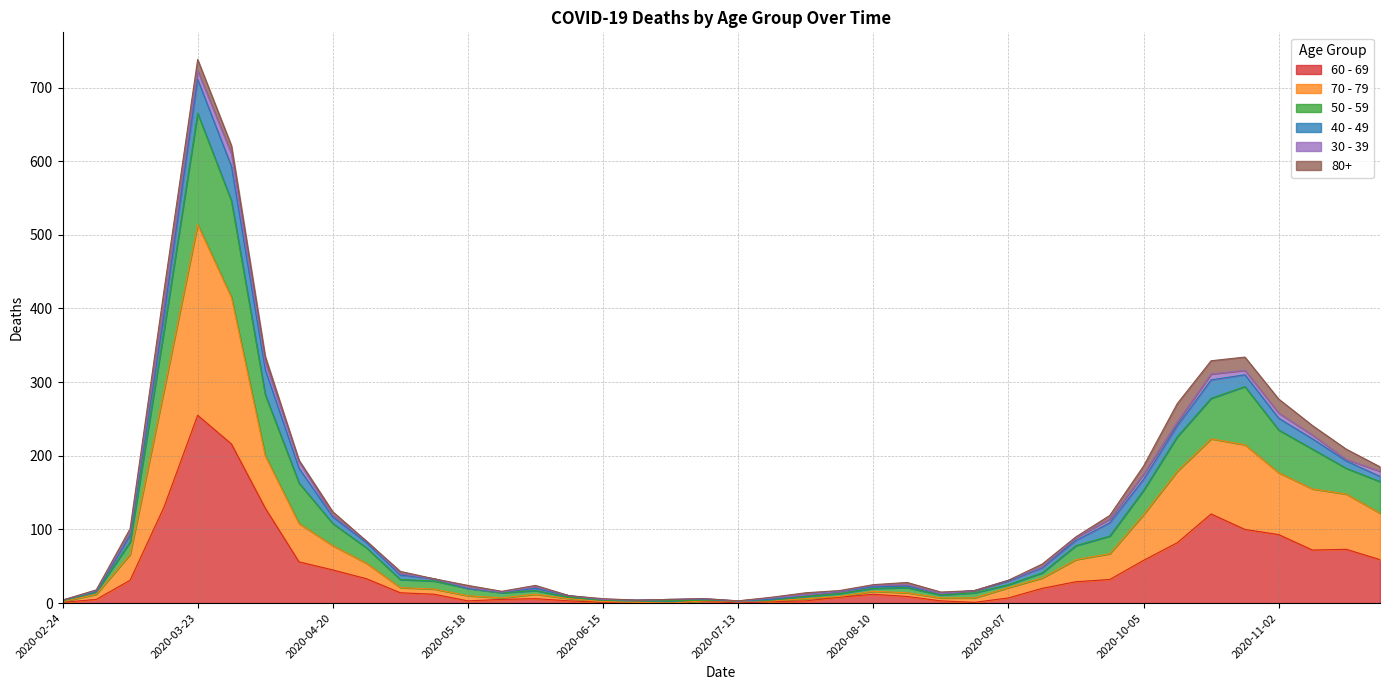

What position from the right is 2020-05-04?

30